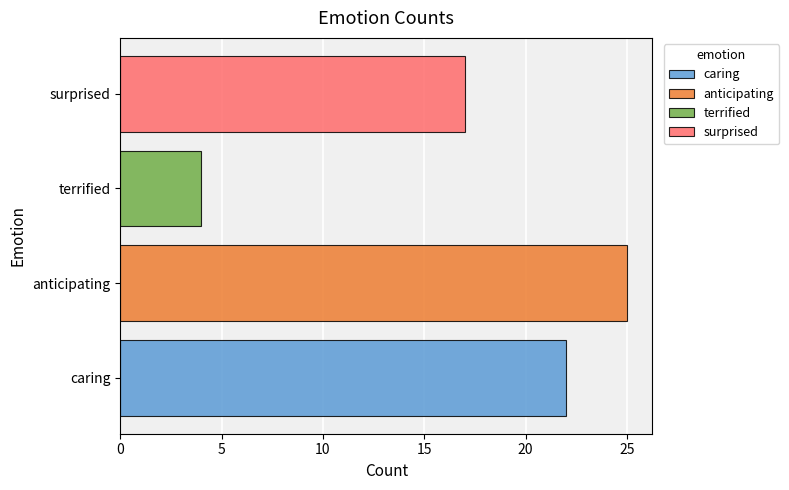

How many values are between 17 and 25?

3